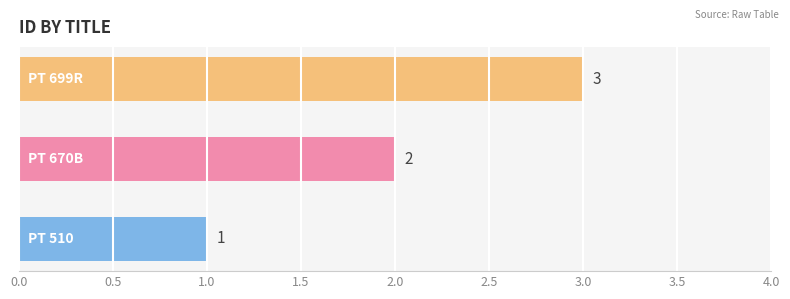

What is the maximum value shown in the chart?

3